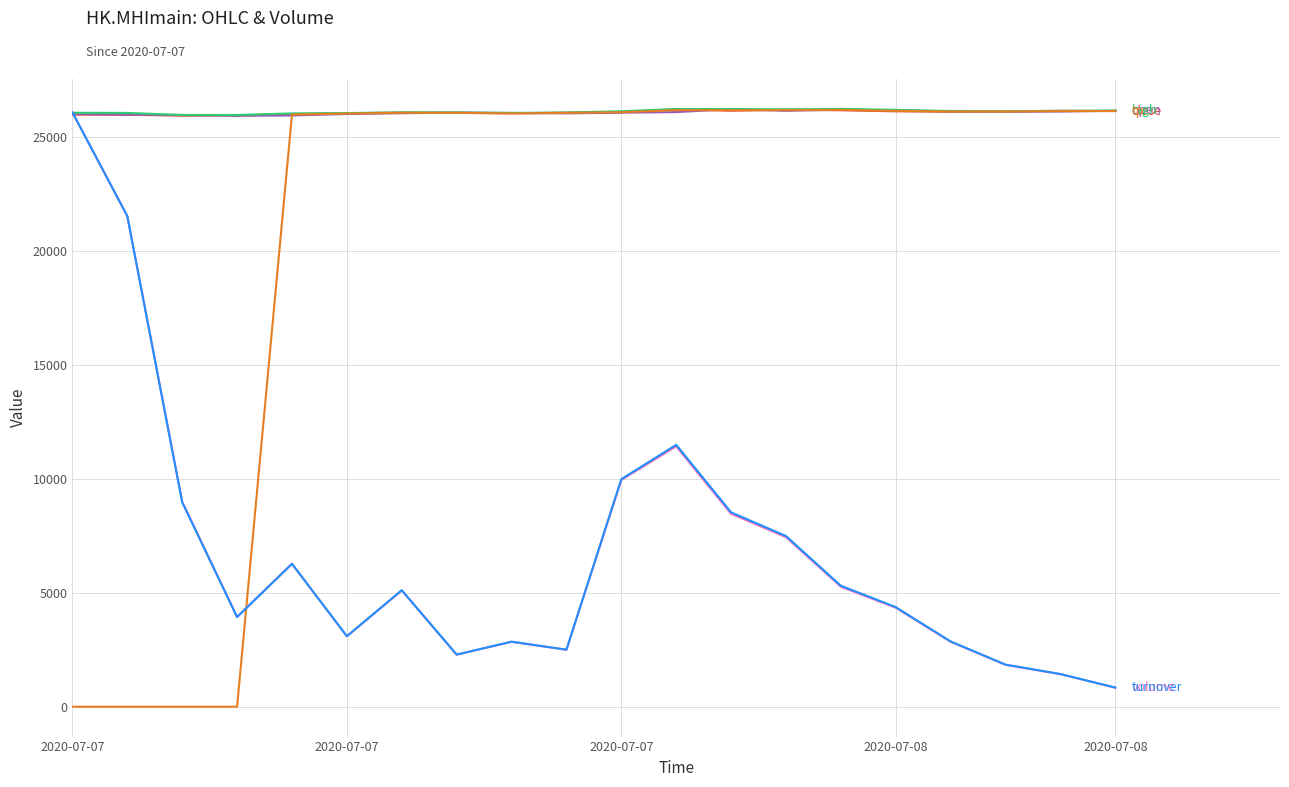

What is the greatest value displayed?

26226.0